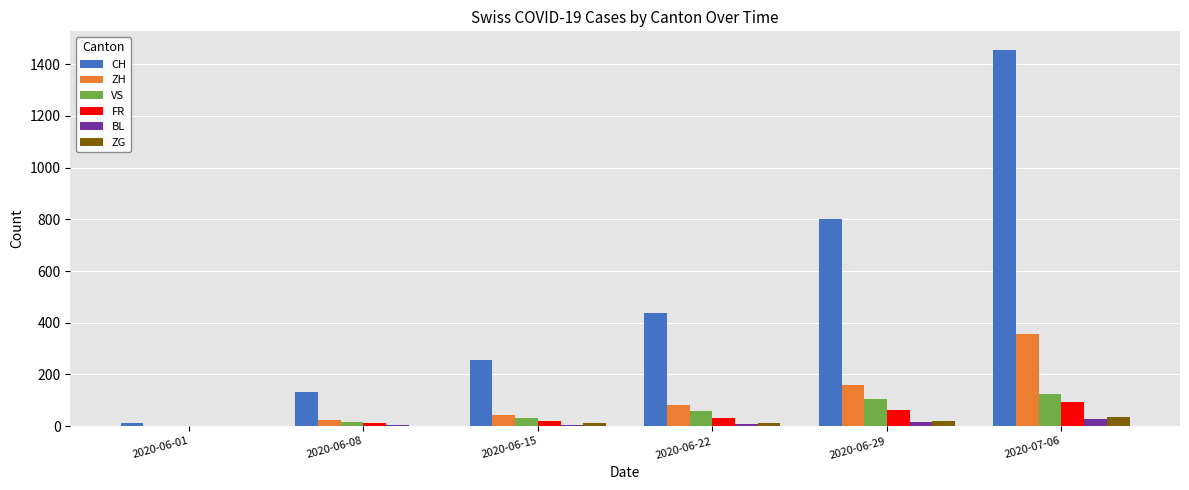

What are all the series names shown in the legend?

CH, ZH, VS, FR, BL, ZG